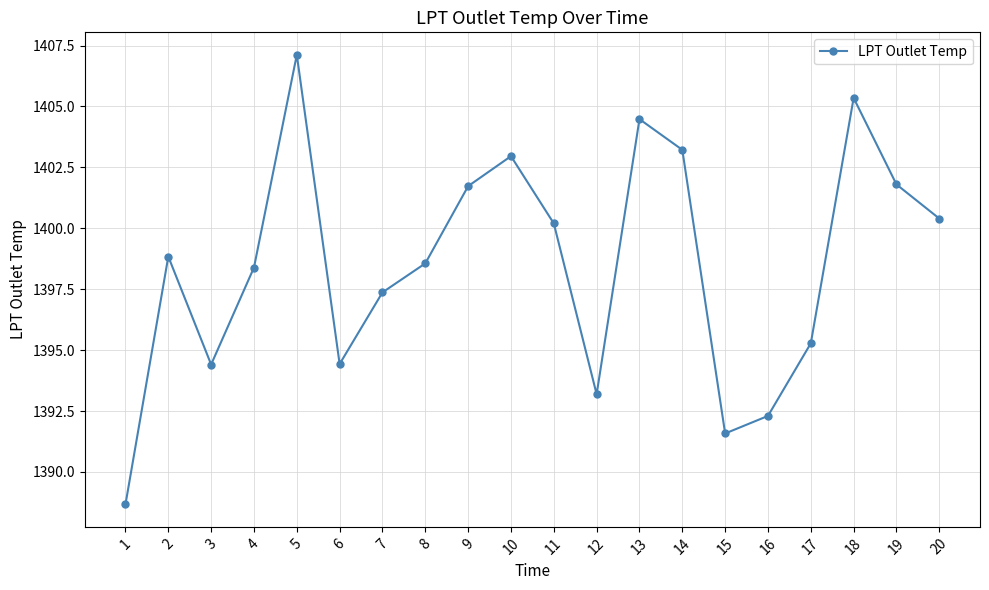

What is the ratio of the value at 20 to the value at 18?

1.0